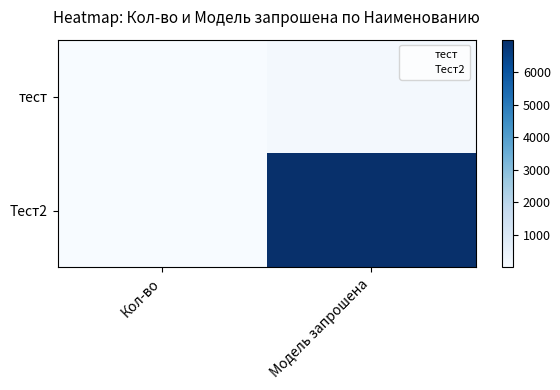

How many categories are shown in the chart?

2